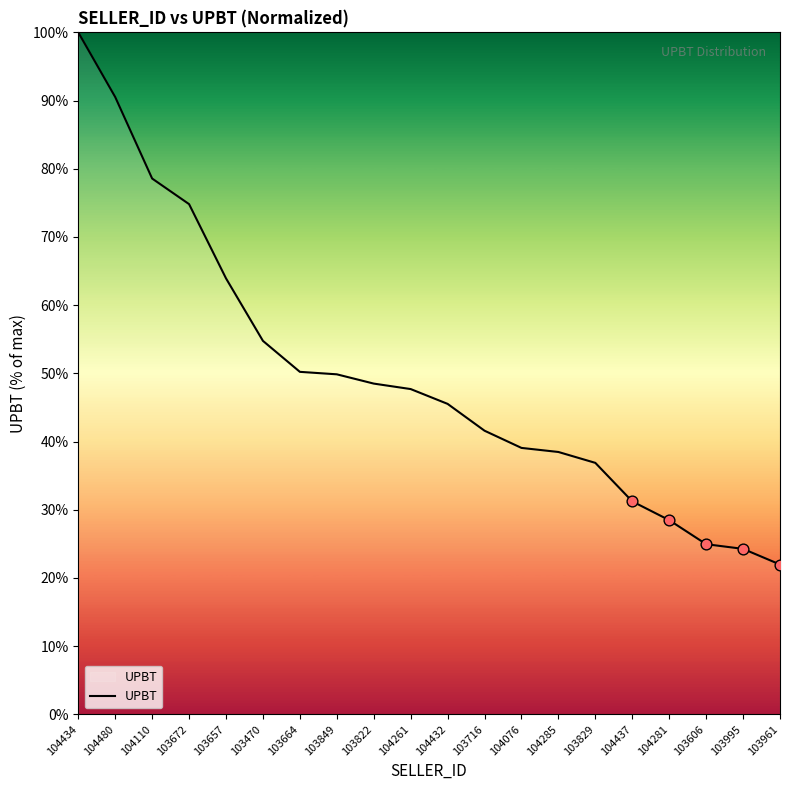

What is the change in value from 103822 to 104437?

-17.3